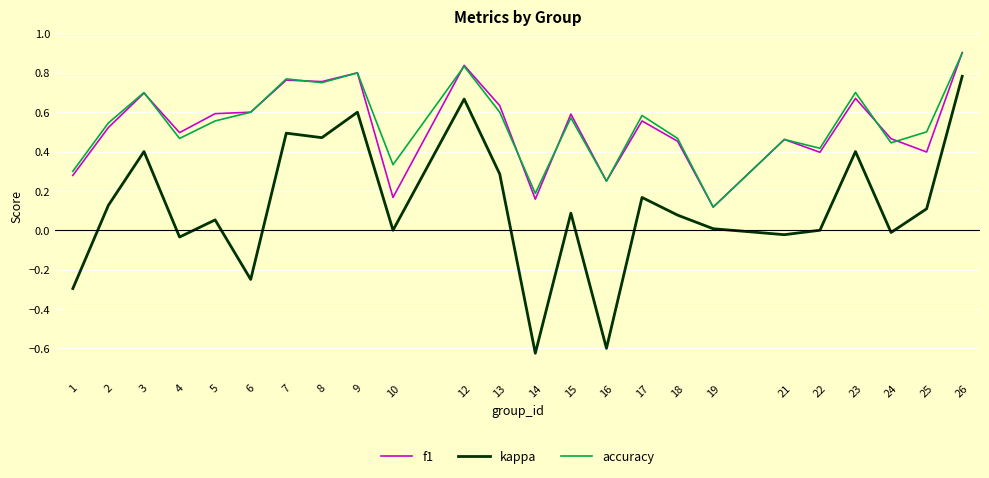

True or false: accuracy and kappa cross at least once.

False